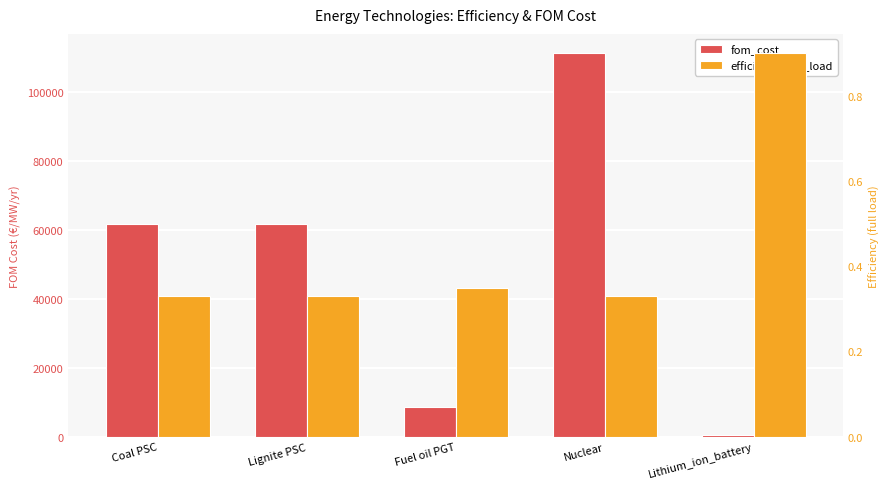

The fom_cost series shows 8575.0 at Fuel oil PGT. True or false?

True